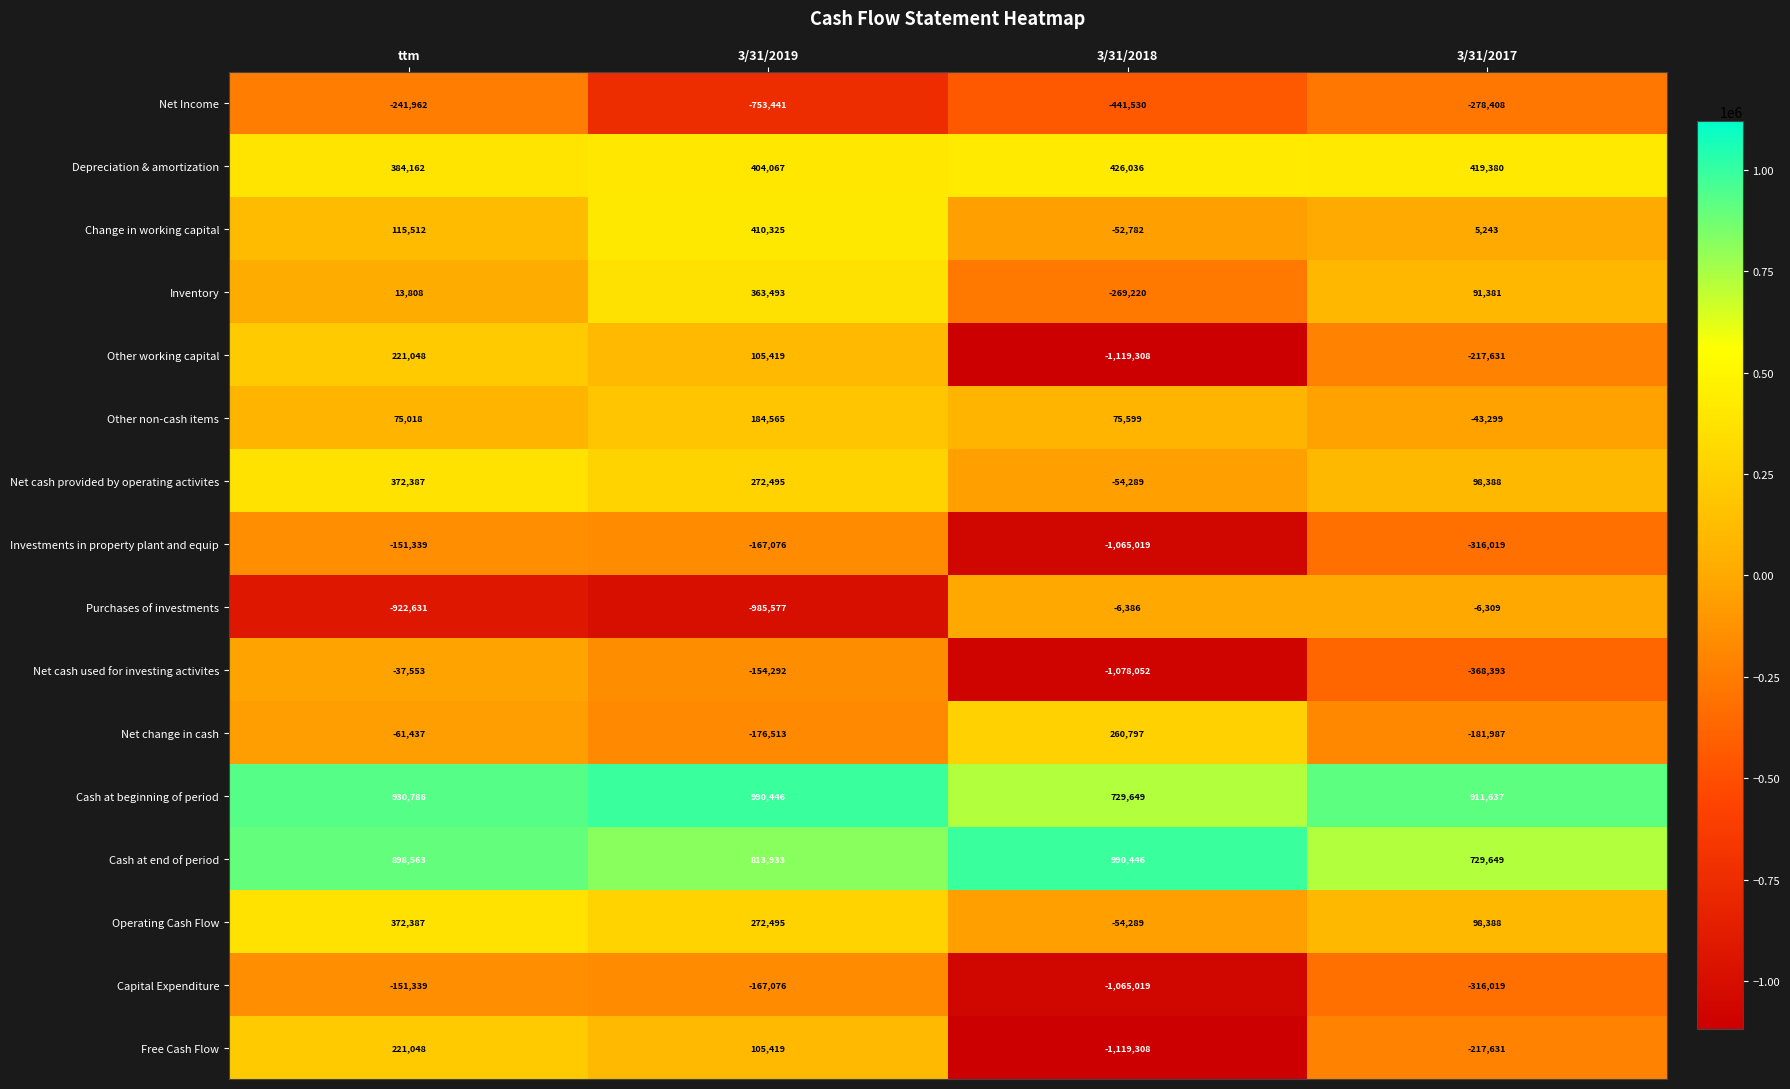

At which category is the sum across all series the highest?

ttm